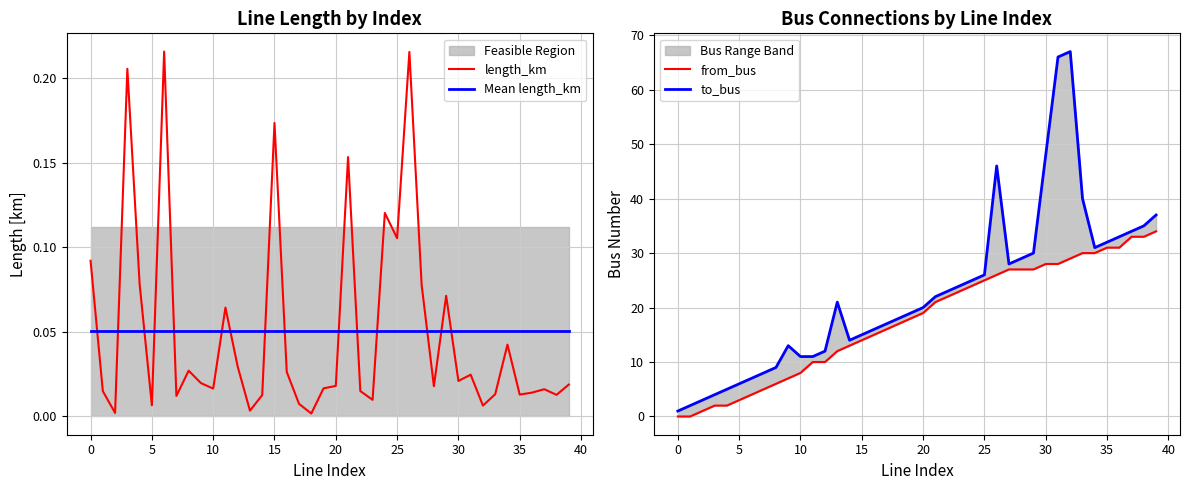

Which series has the largest range (max minus min)?

to_bus